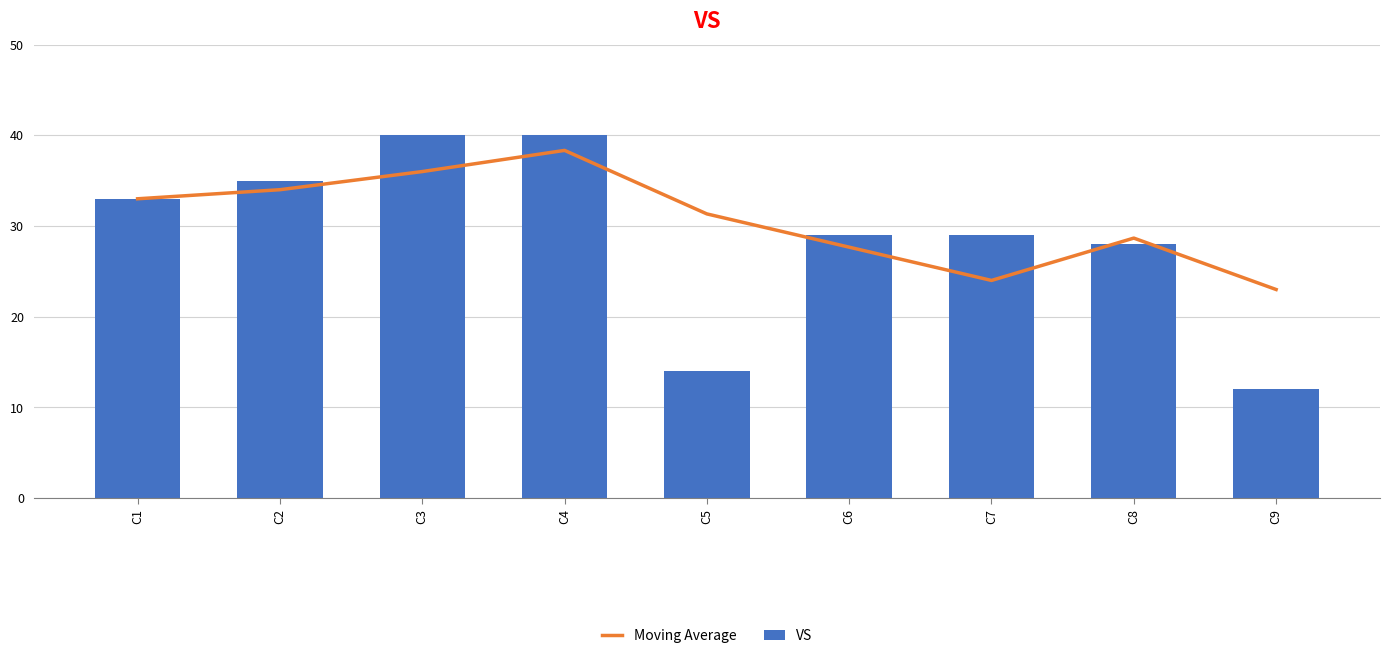

What is the value of the VS bar at the 1st from the left?

33